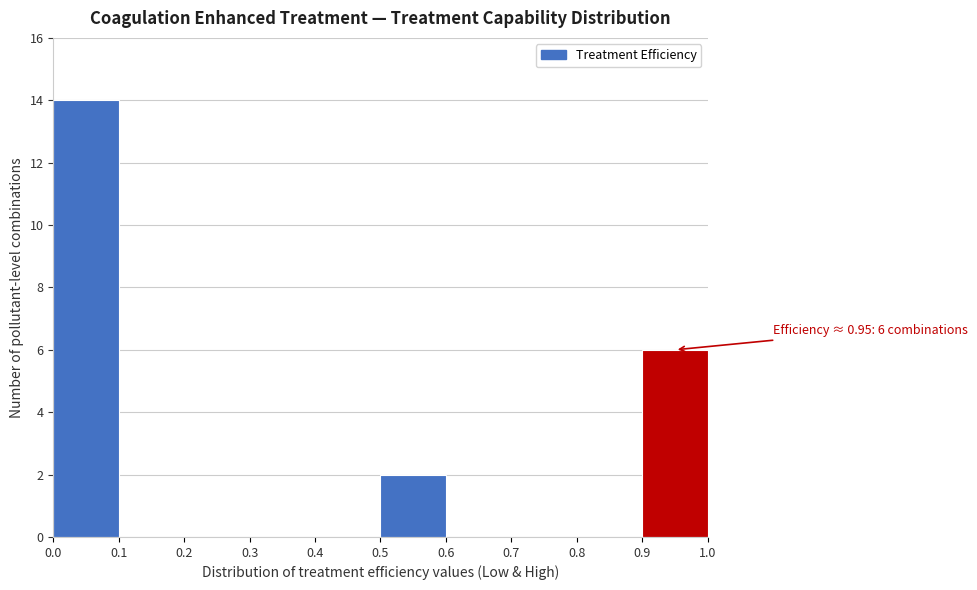

Over which range of the x-axis is the bar tallest?

0.0 to 0.1